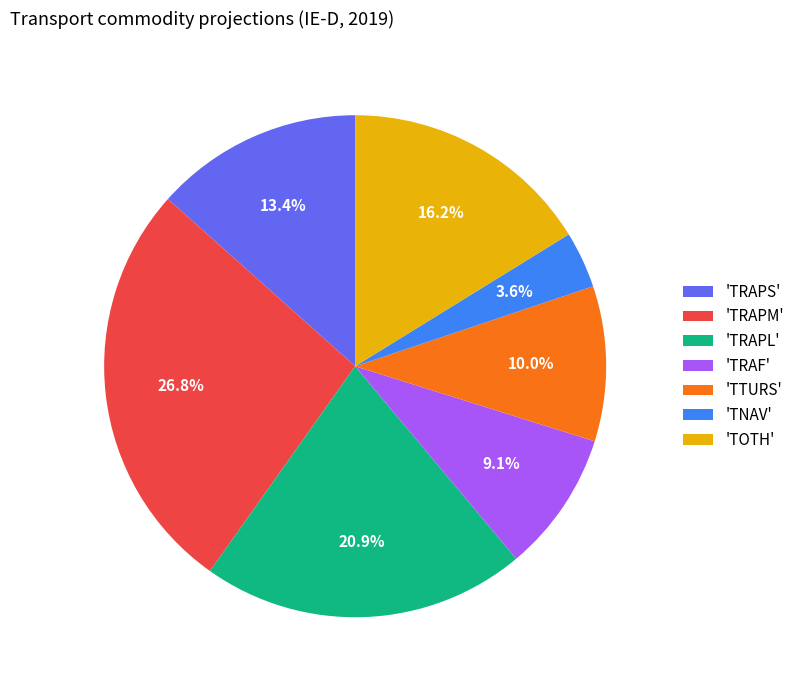

Rank the categories by value from highest to lowest.

'TRAPM', 'TRAPL', 'TOTH', 'TRAPS', 'TTURS', 'TRAF', 'TNAV'